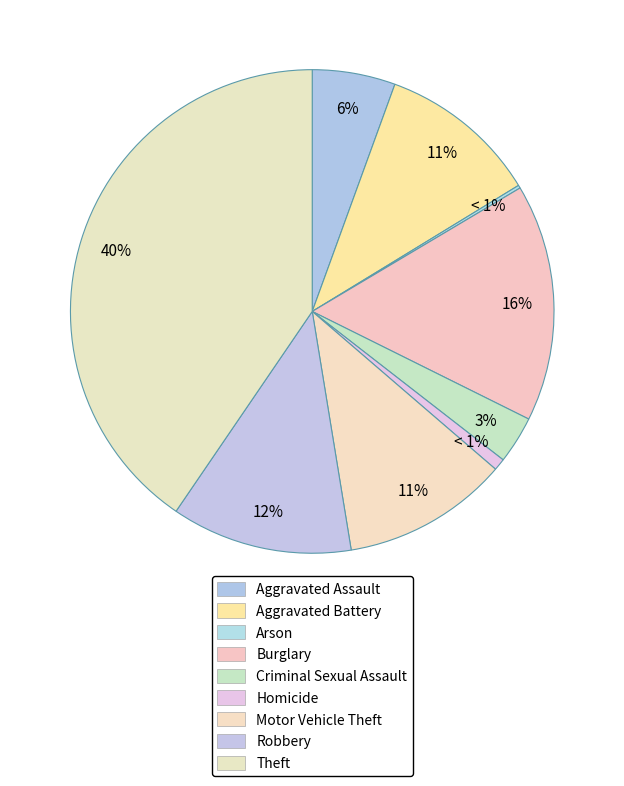

Is the sum of Aggravated Battery and Aggravated Assault greater than half?

No